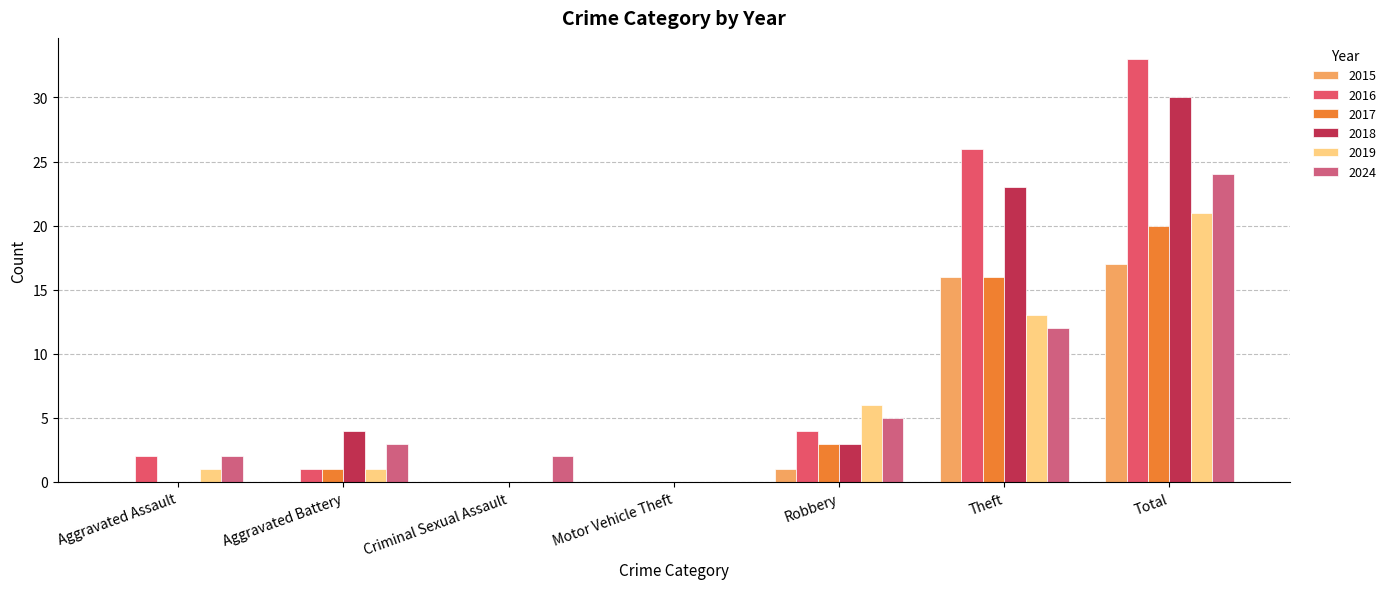

Which series changed the most between Aggravated Assault and Theft?

2016